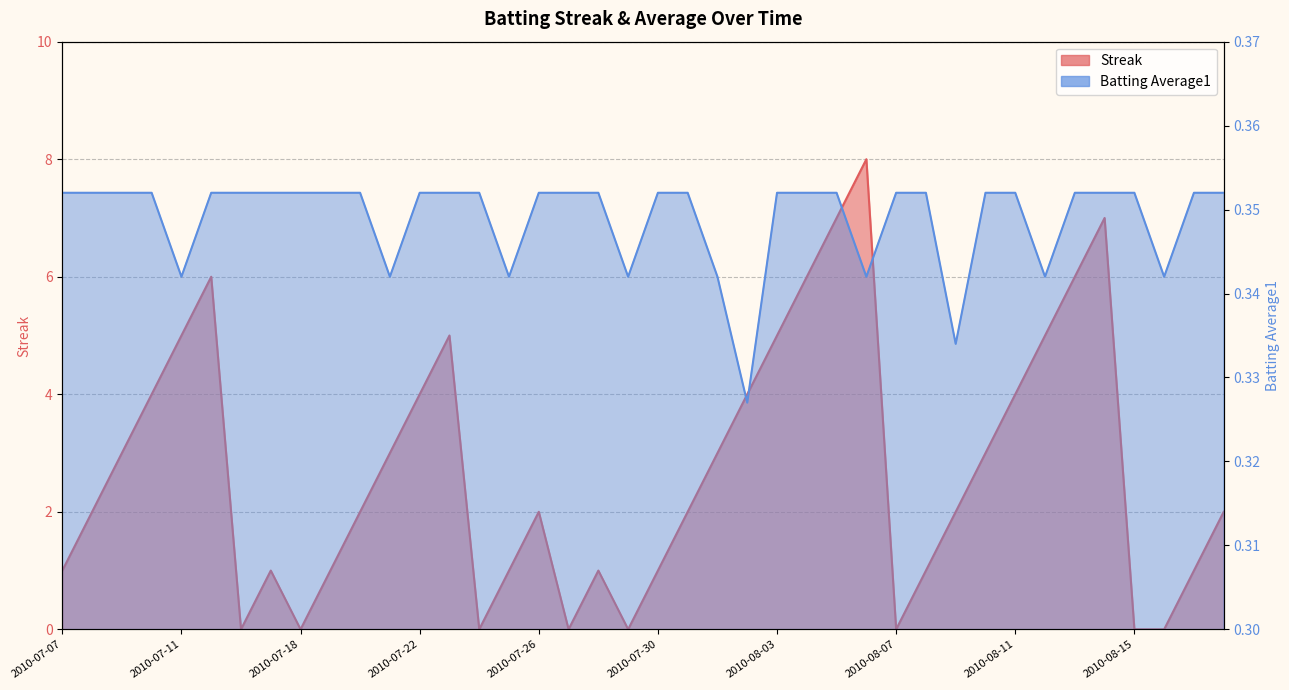

At which category is the sum across all series the highest?

2010-08-06